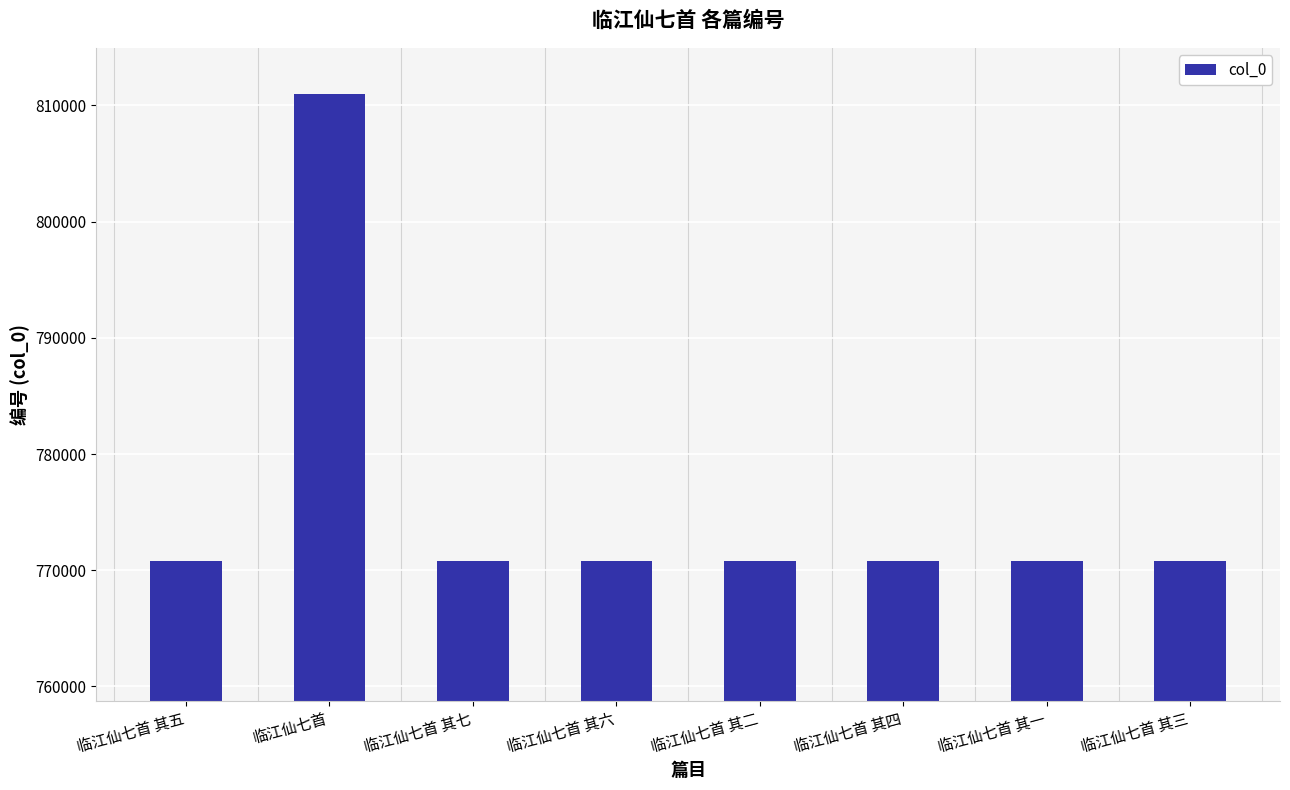

What is the difference between the values at 临江仙七首 其一 and 临江仙七首 其二?

1